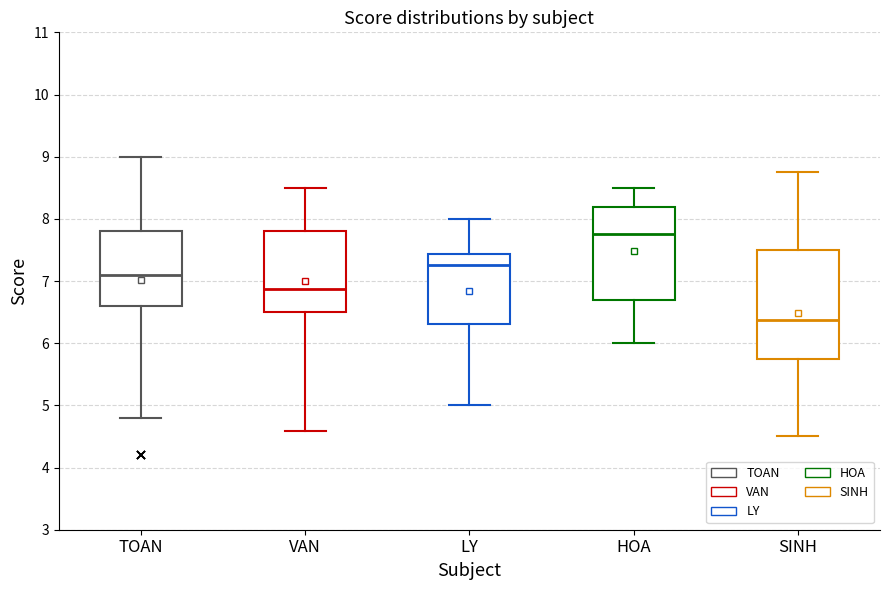

Which box has the lowest median line?

SINH